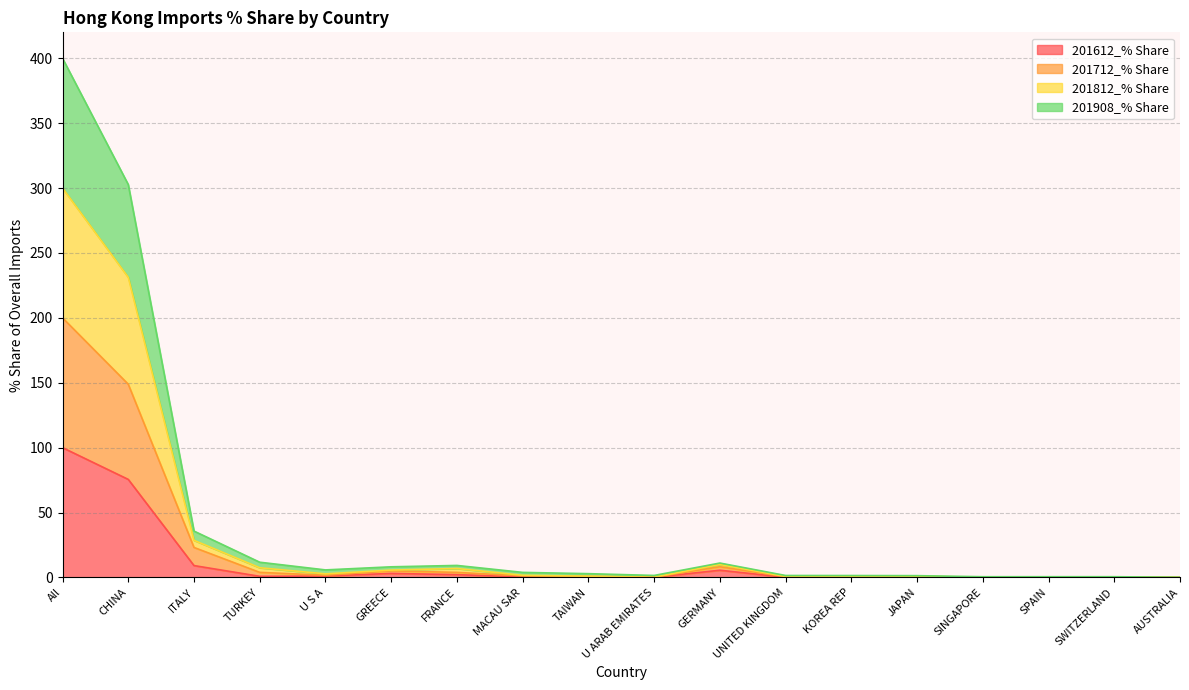

Reading right to left, transcribe all the data shown in this chart.

201612_% Share: 0.0	0.1	0.0	0.1	0.5	0.5	0.1	5.6	0.1	0.3	0.5	2.1	3.1	1.1	0.9	9.1	75.5	100.0
201712_% Share: 0.1	0.2	0.2	0.1	0.7	0.5	0.5	8.3	0.2	0.8	1.2	3.9	5.1	1.7	3.9	23.1	148.9	200.0
201812_% Share: 0.1	0.5	0.3	0.2	0.9	0.9	0.7	10.0	0.2	1.0	1.7	6.9	5.7	2.8	7.5	28.6	231.2	300.0
201908_% Share: 0.1	0.6	0.6	0.6	1.4	1.5	1.5	11.1	1.5	2.9	3.9	9.3	8.2	5.8	11.7	35.7	302.7	400.0